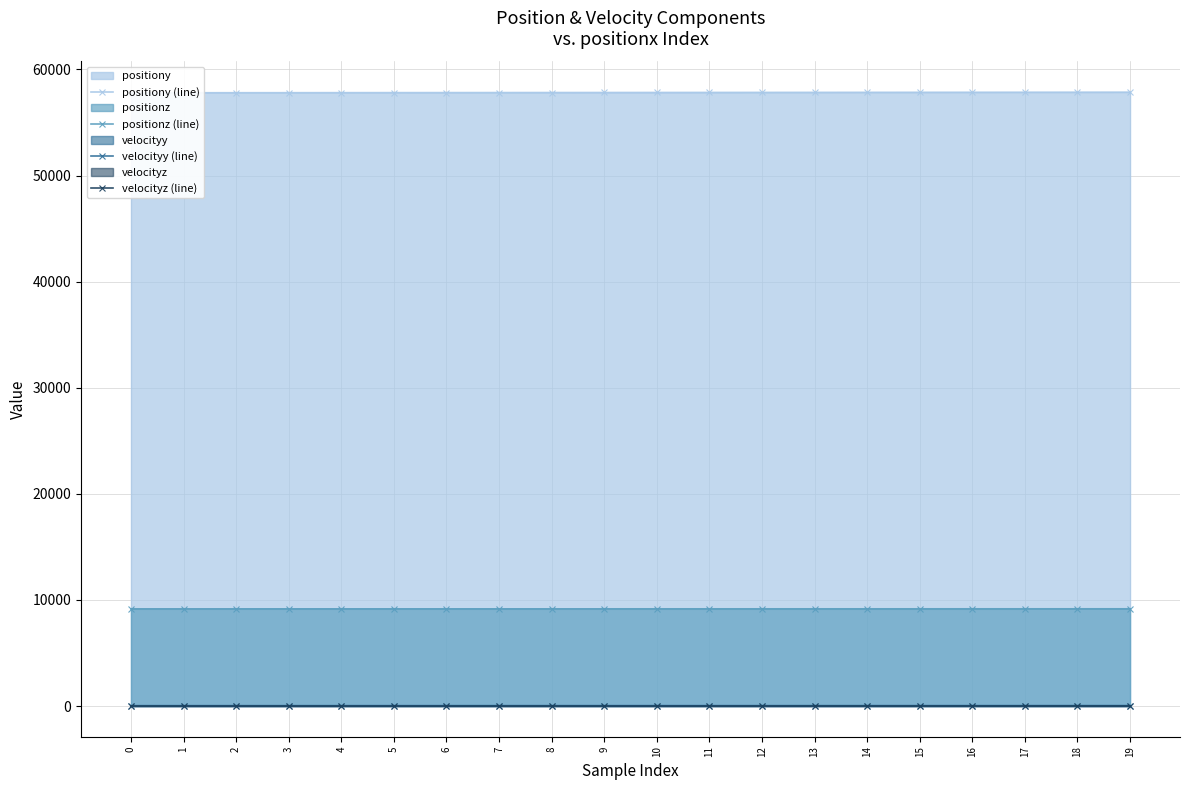

Count the number of categories in the chart.

20